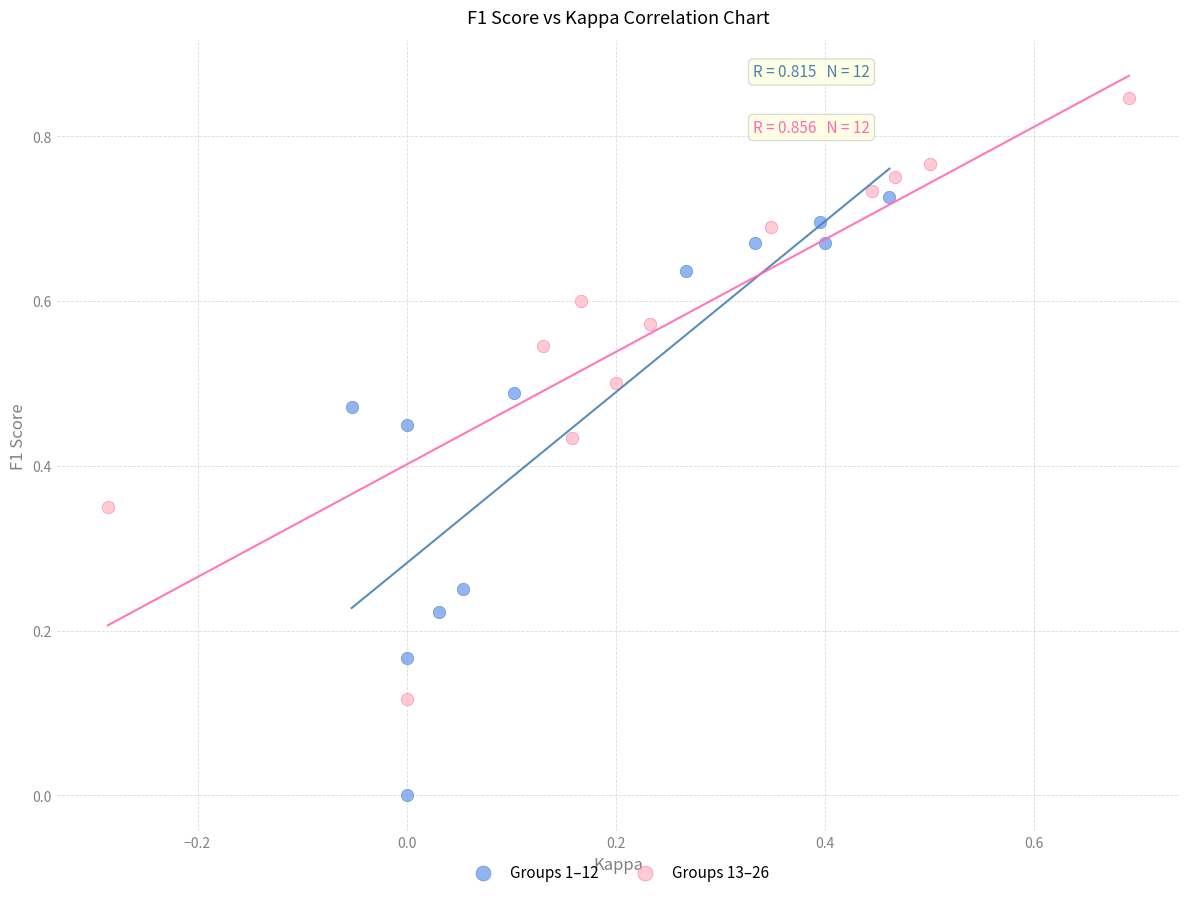

Which series reaches the minimum Y coordinate?

Groups 1–12